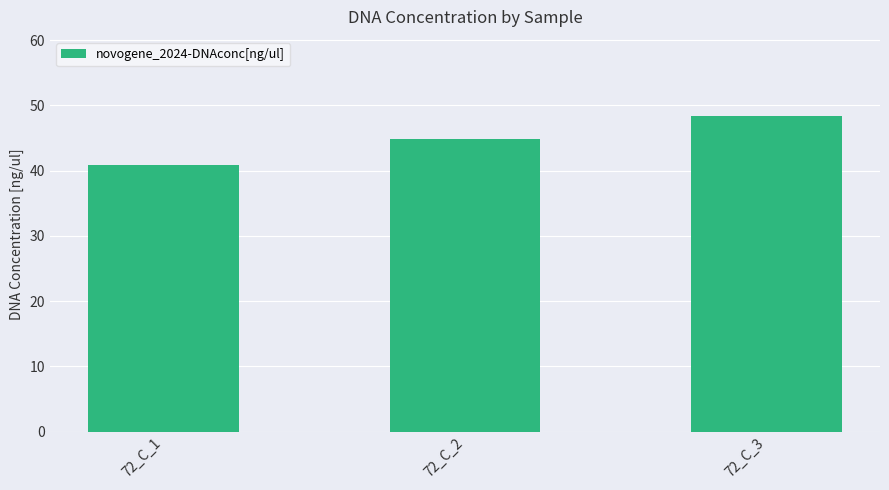

Where is the data nearest to the value 44?

72_C_2